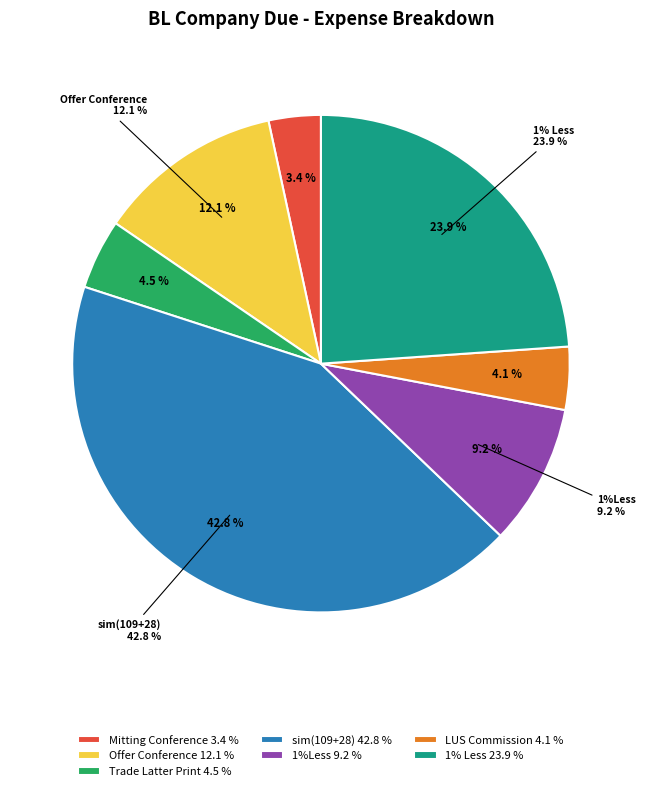

To the nearest percent, what portion does 1%Less represent?

9%